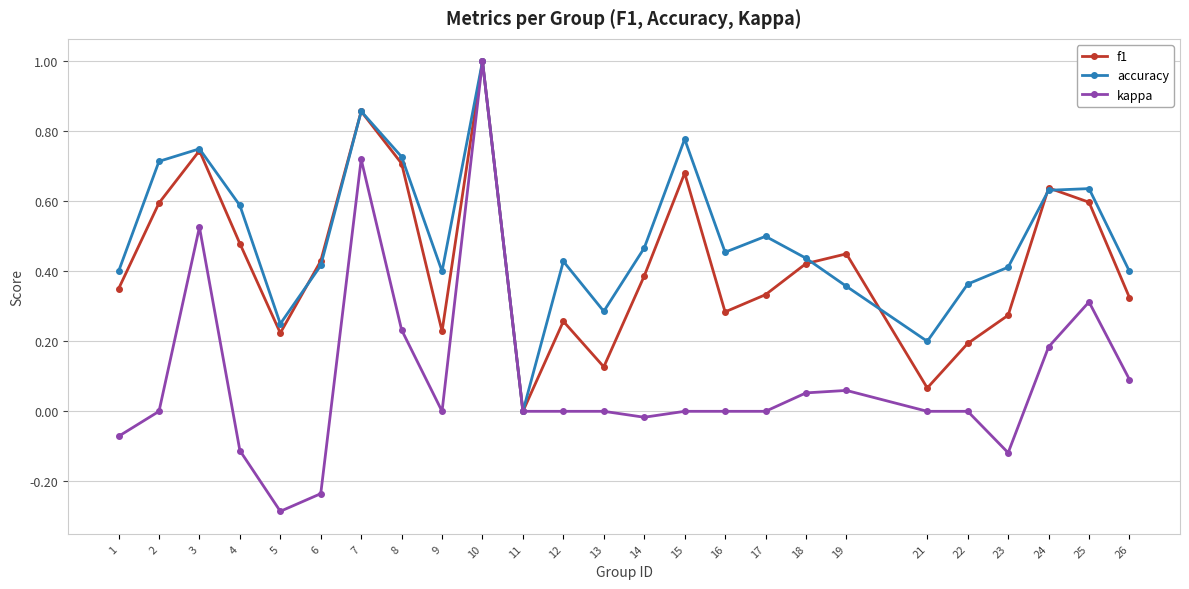

How many accuracy values are between 0 and 1?

25